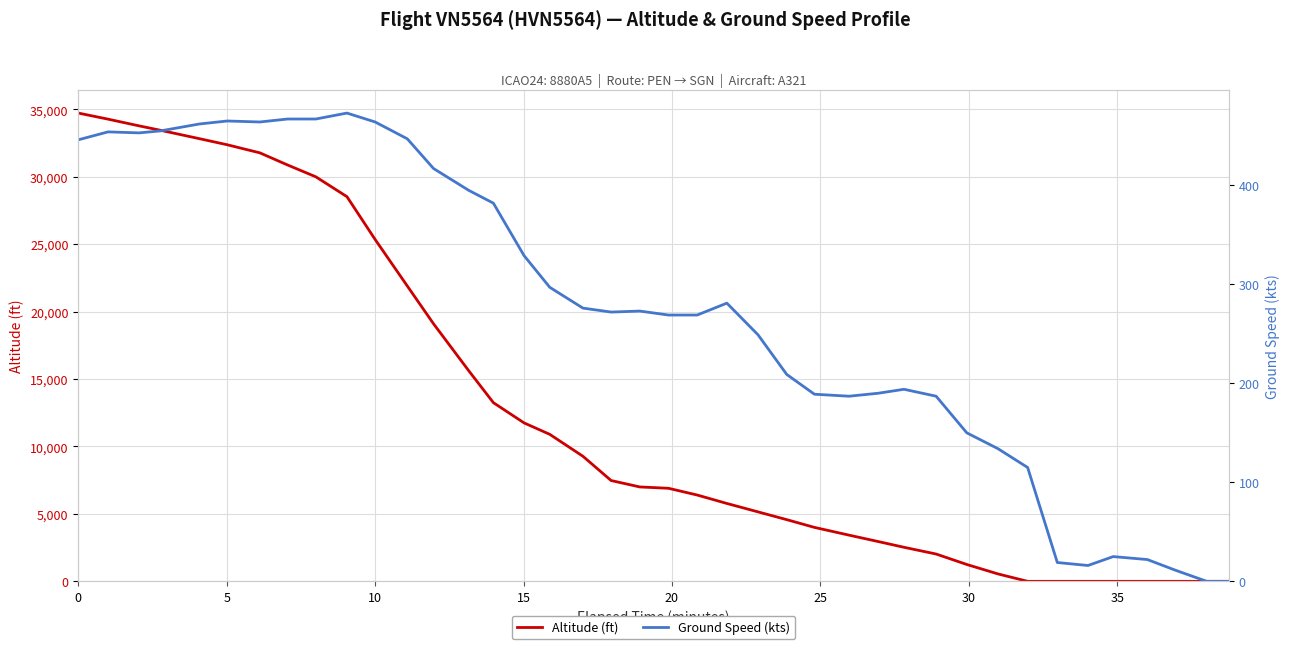

Which series ends up on top after the final intersection of Altitude (ft) and Ground Speed (kts)?

Ground Speed (kts)